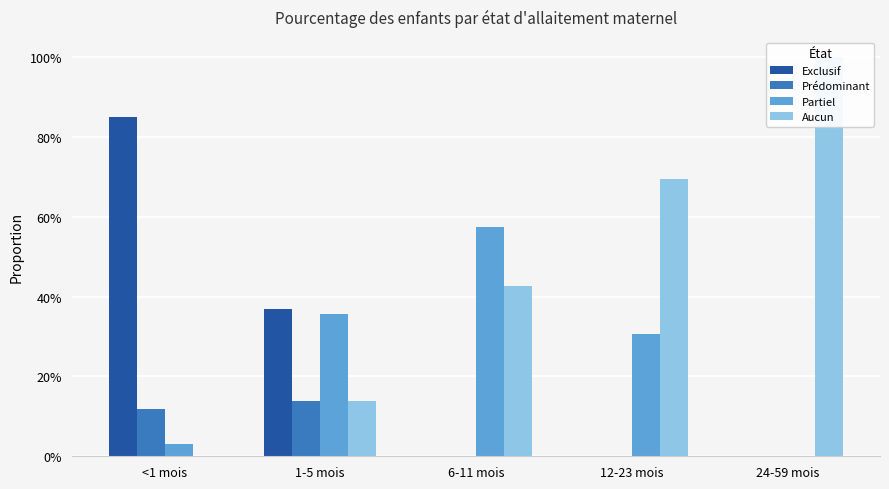

What is the difference between the second highest and minimum values in the Aucun series?

0.7